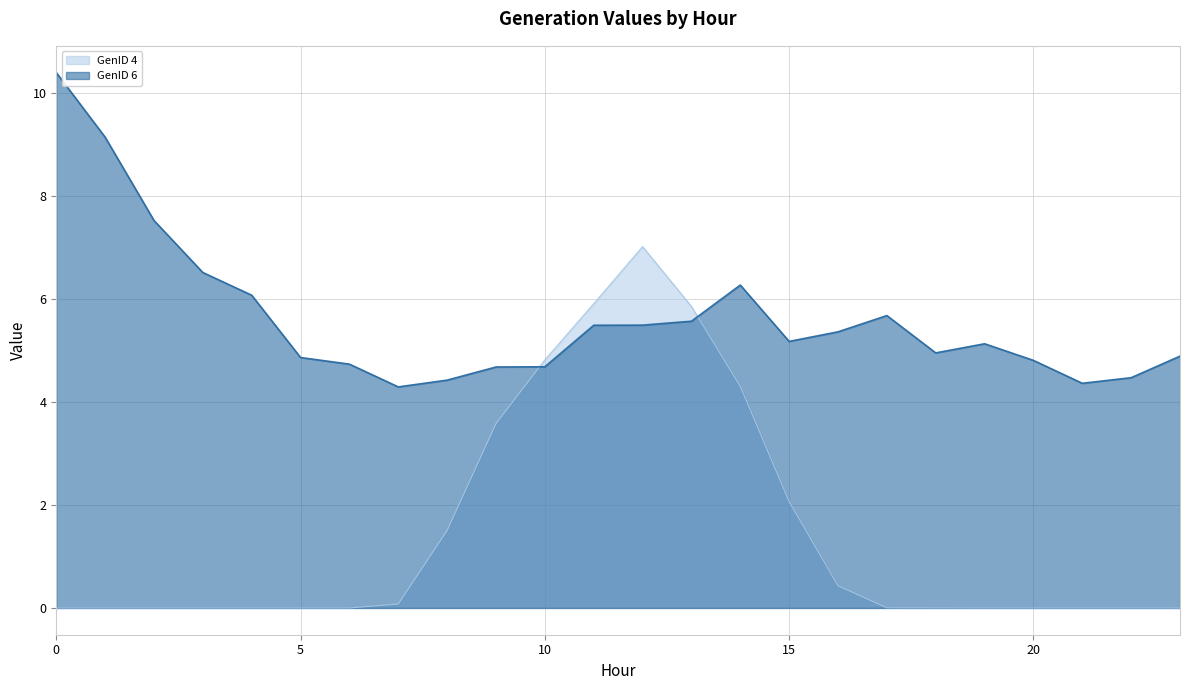

What are all the series names shown in the legend?

GenID 4, GenID 6